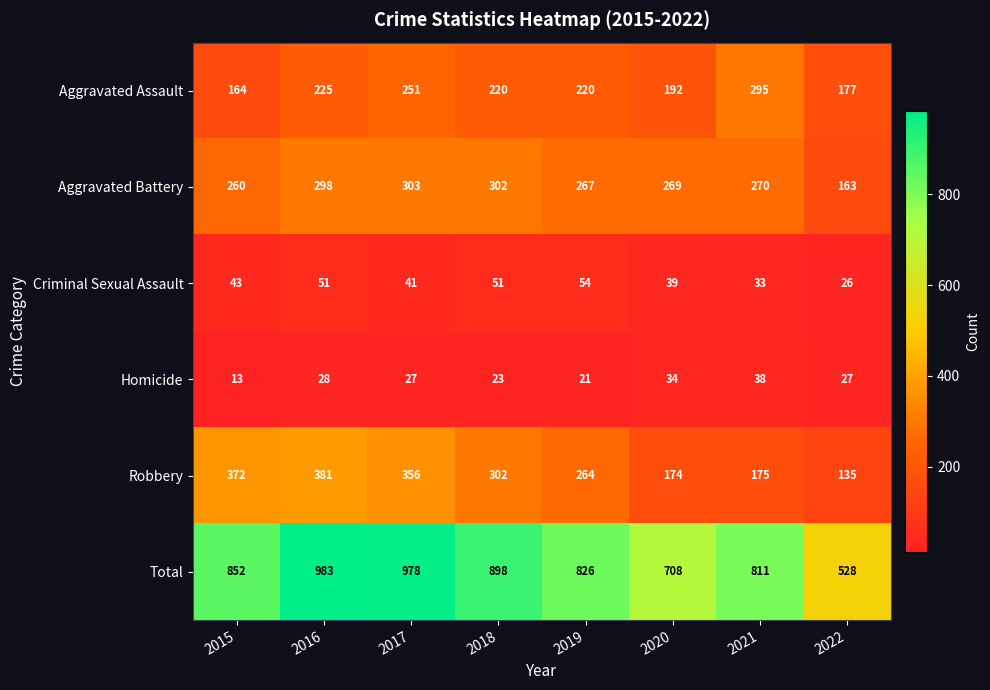

Where is Total nearest to the value 755?

2020